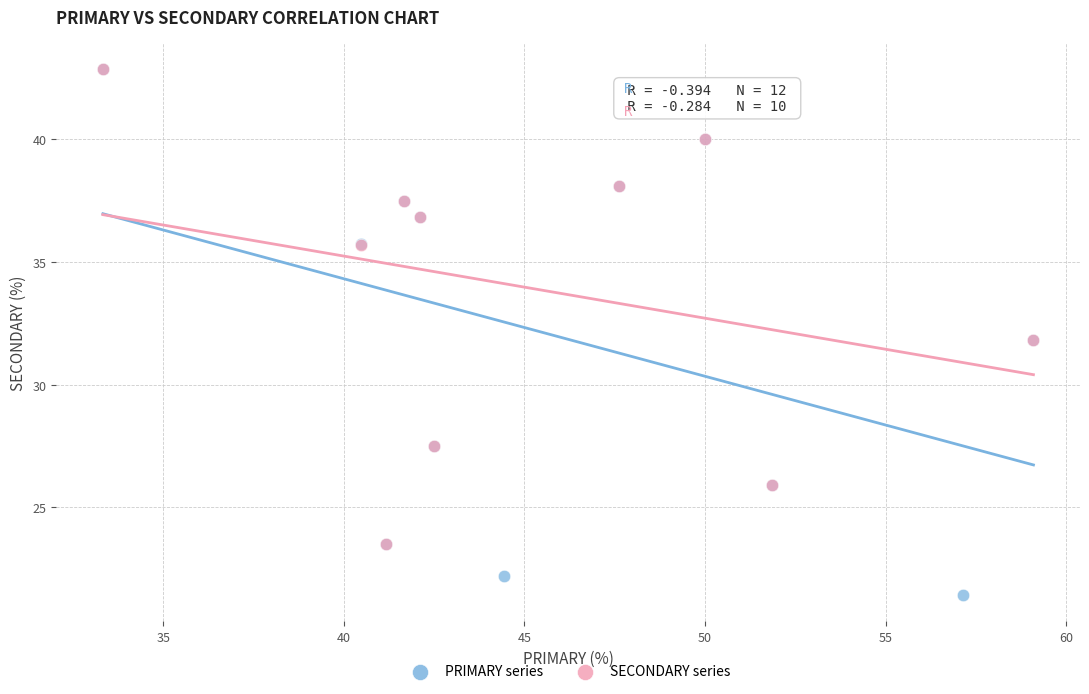

Which series has the largest Y range (max minus min)?

PRIMARY series